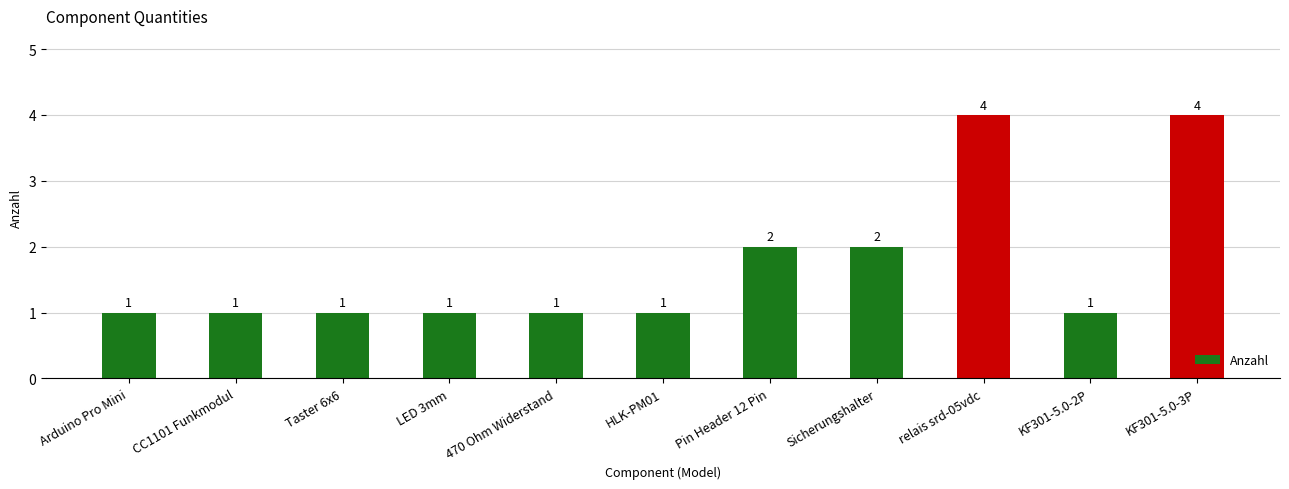

How many categories are shown in the chart?

11